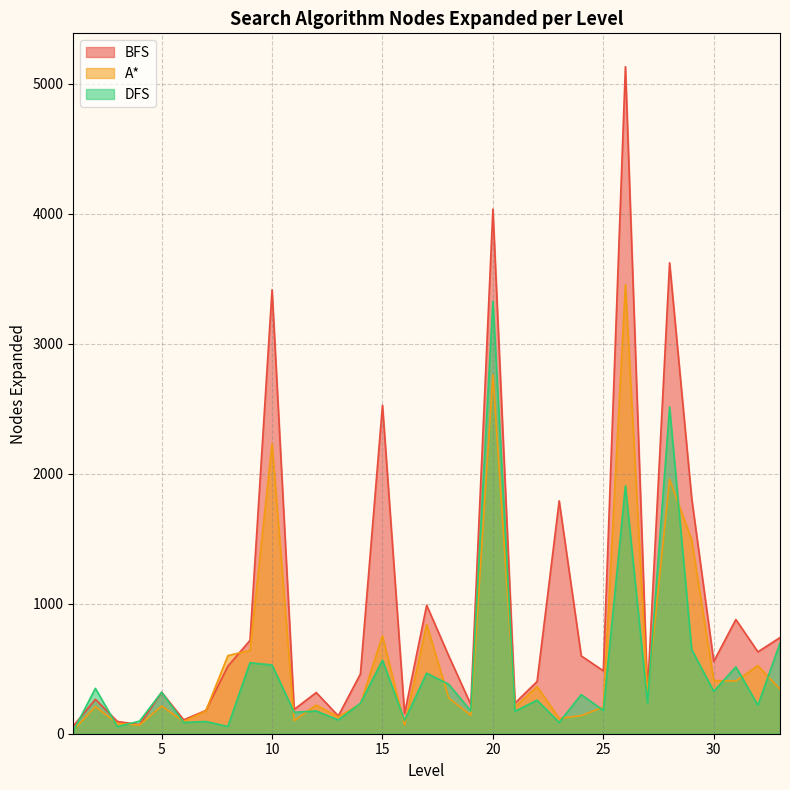

How many lines are shown in the chart?

3